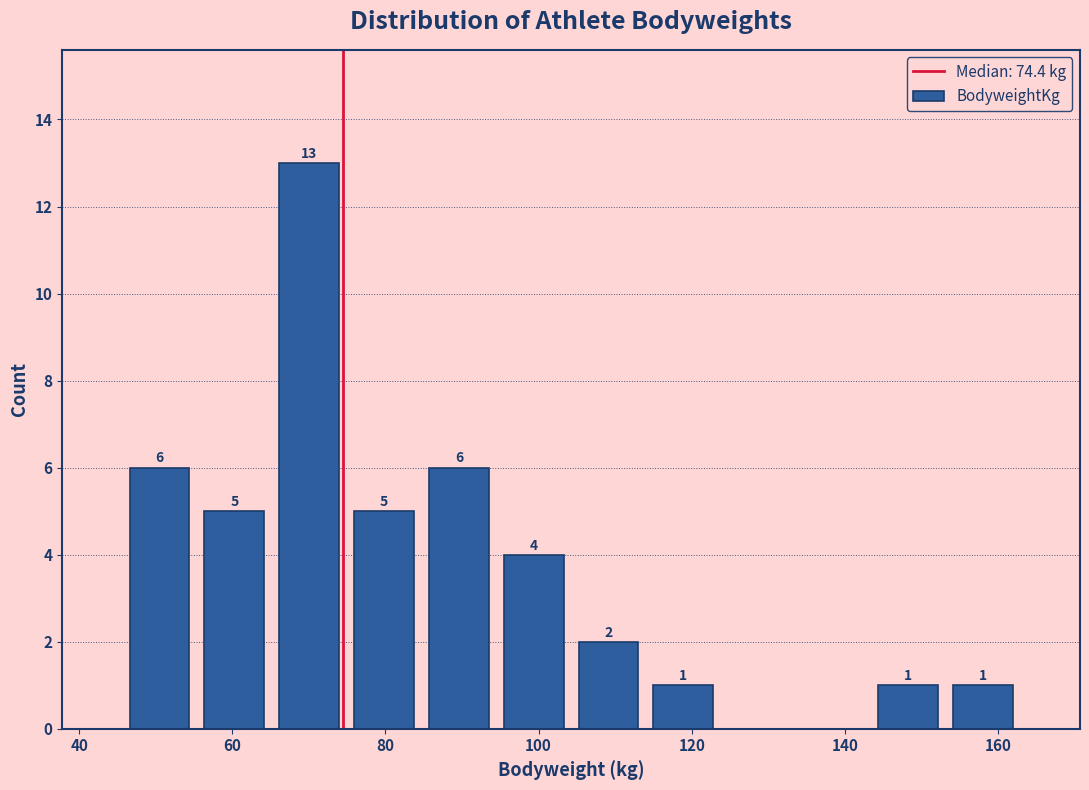

Over which range of the x-axis is the bar tallest?

66 to 74